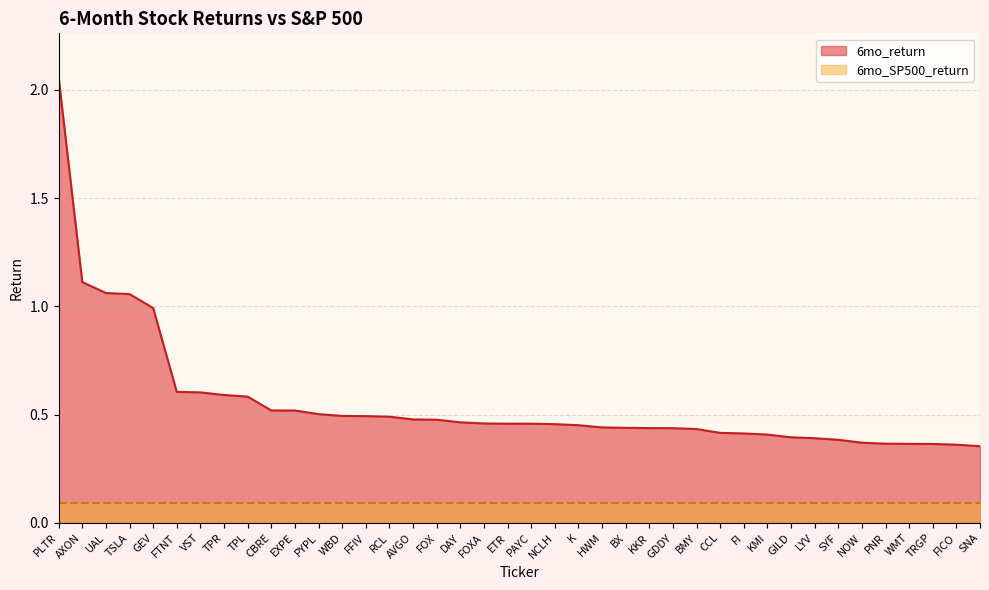

True or false: the data shows 1.0 at GEV.

True